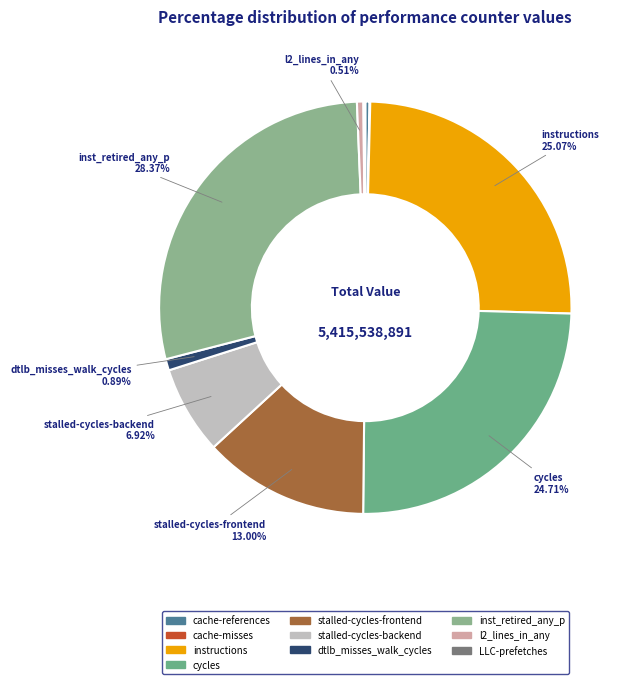

To the nearest percent, what percentage of the pie is cycles?

25%